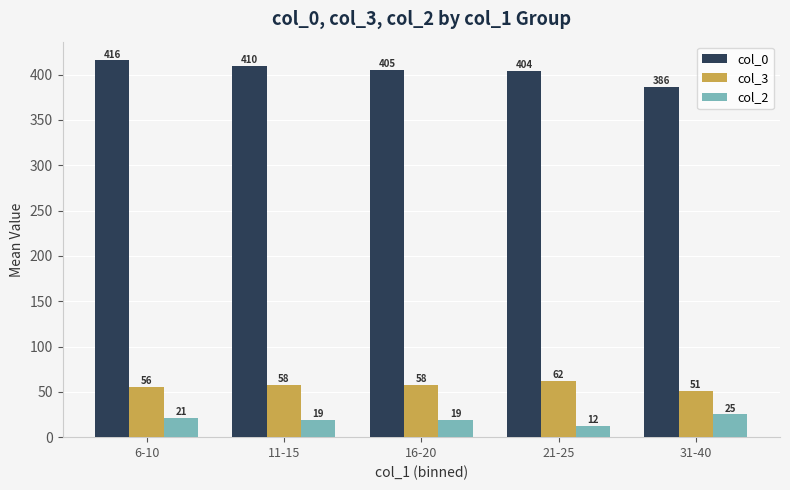

How many bars are there in total?

15